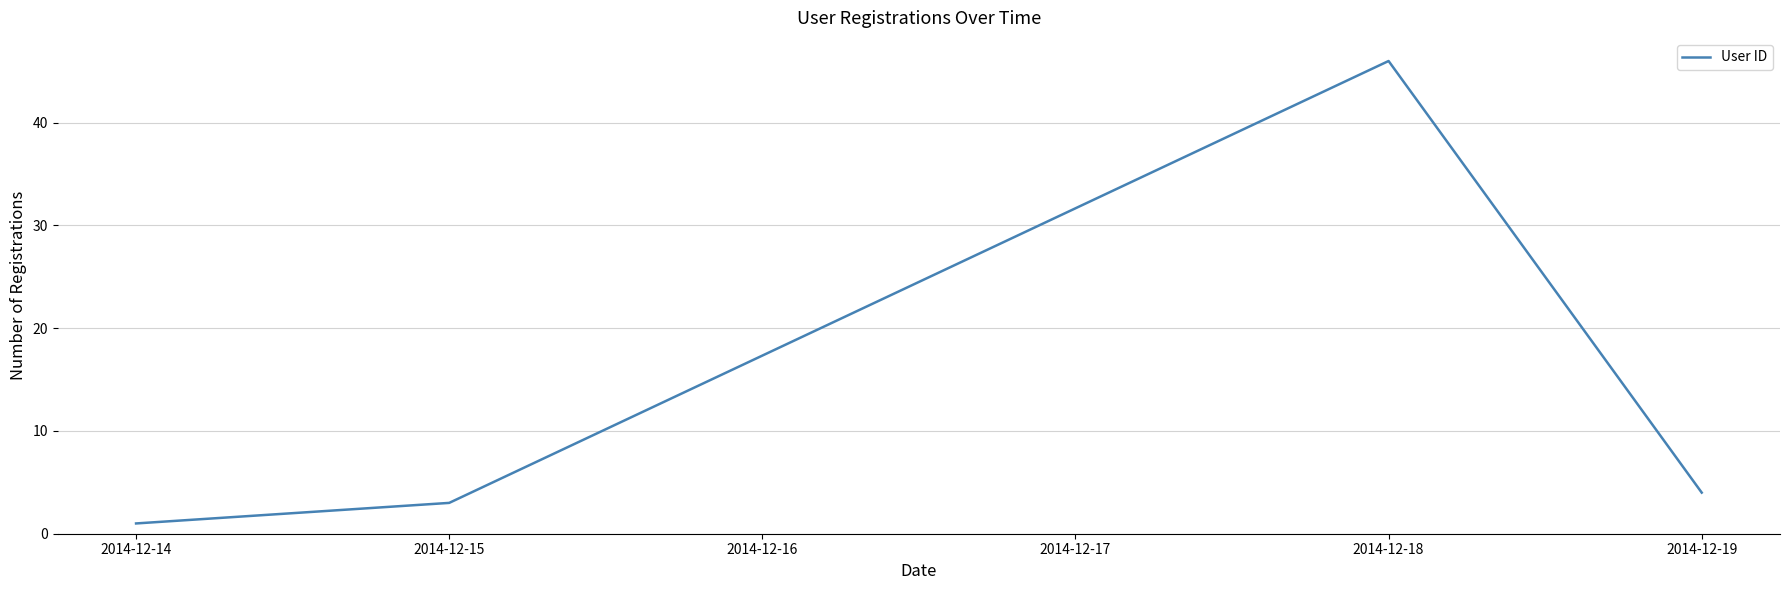

True or false: there are more than 2 points higher than both neighbors.

False